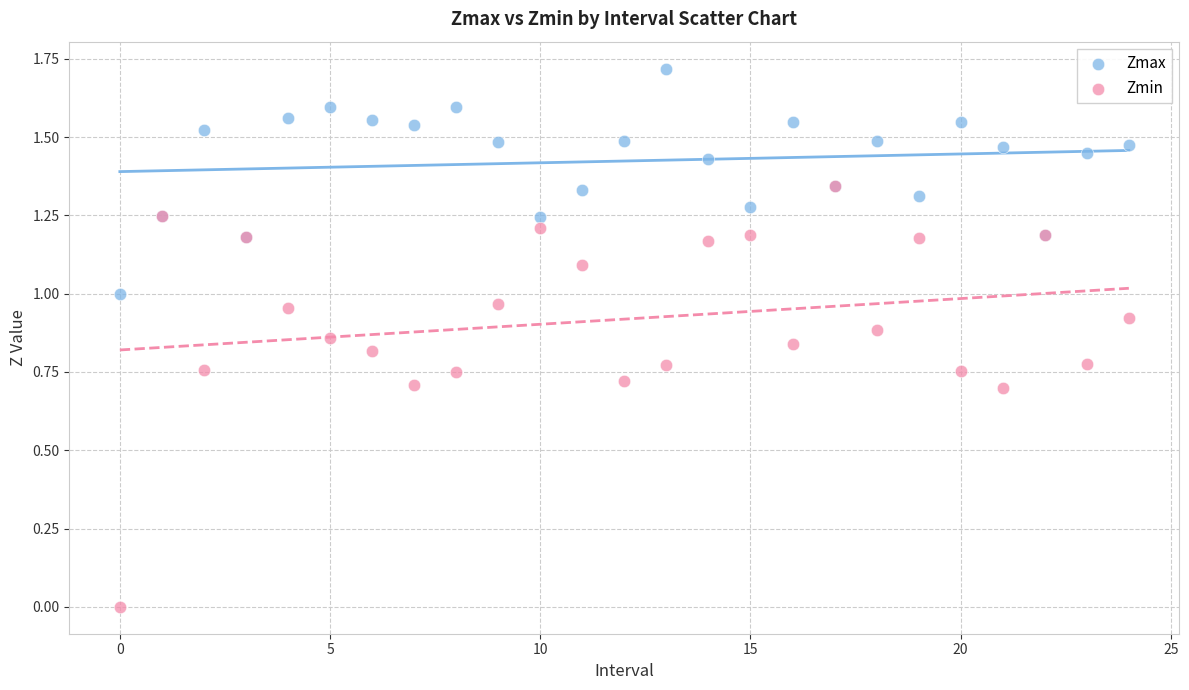

What are all the series names shown in the legend?

Zmax, Zmin